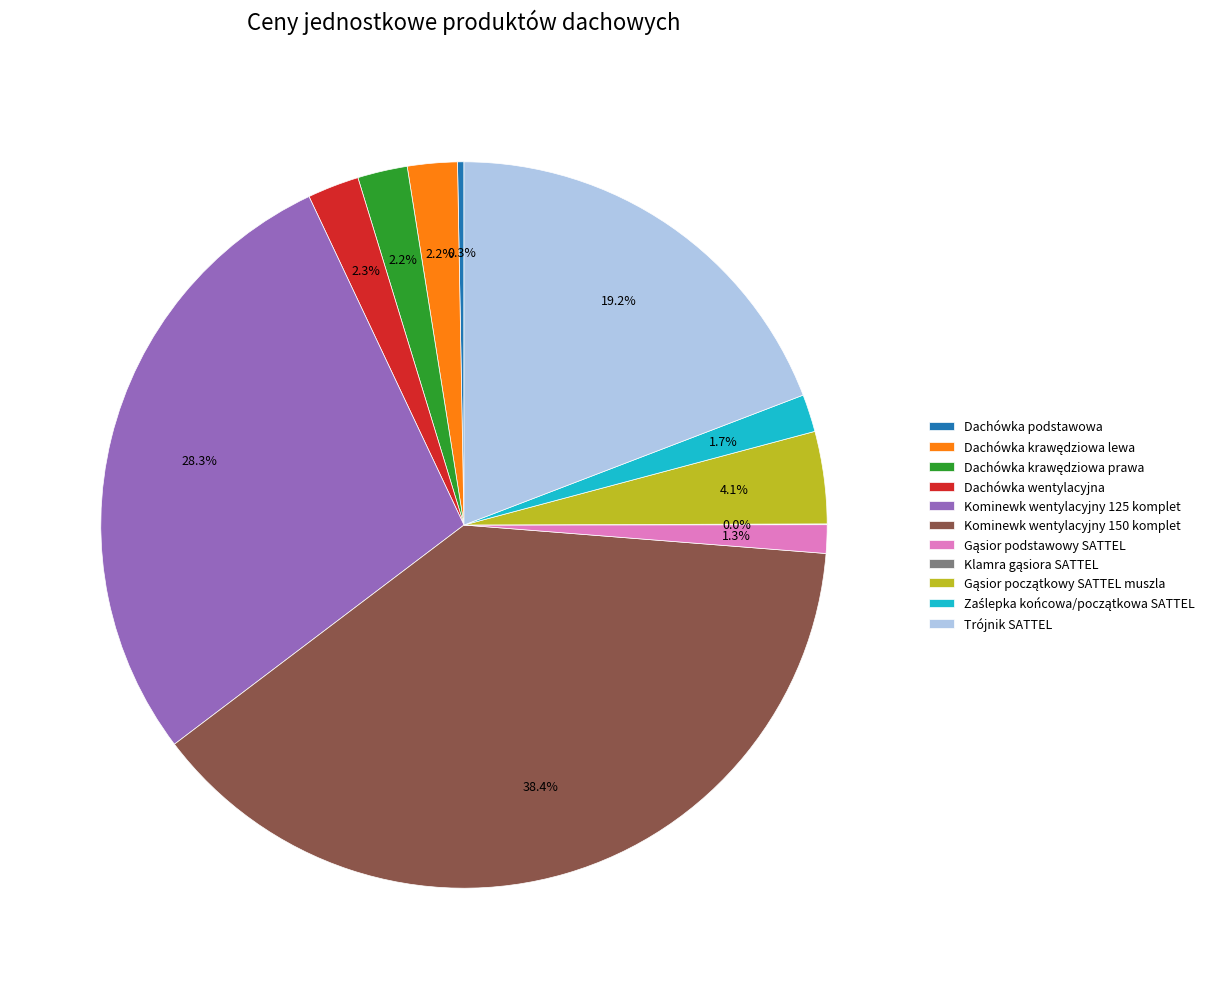

Is there any slice that represents more than half of the pie?

No